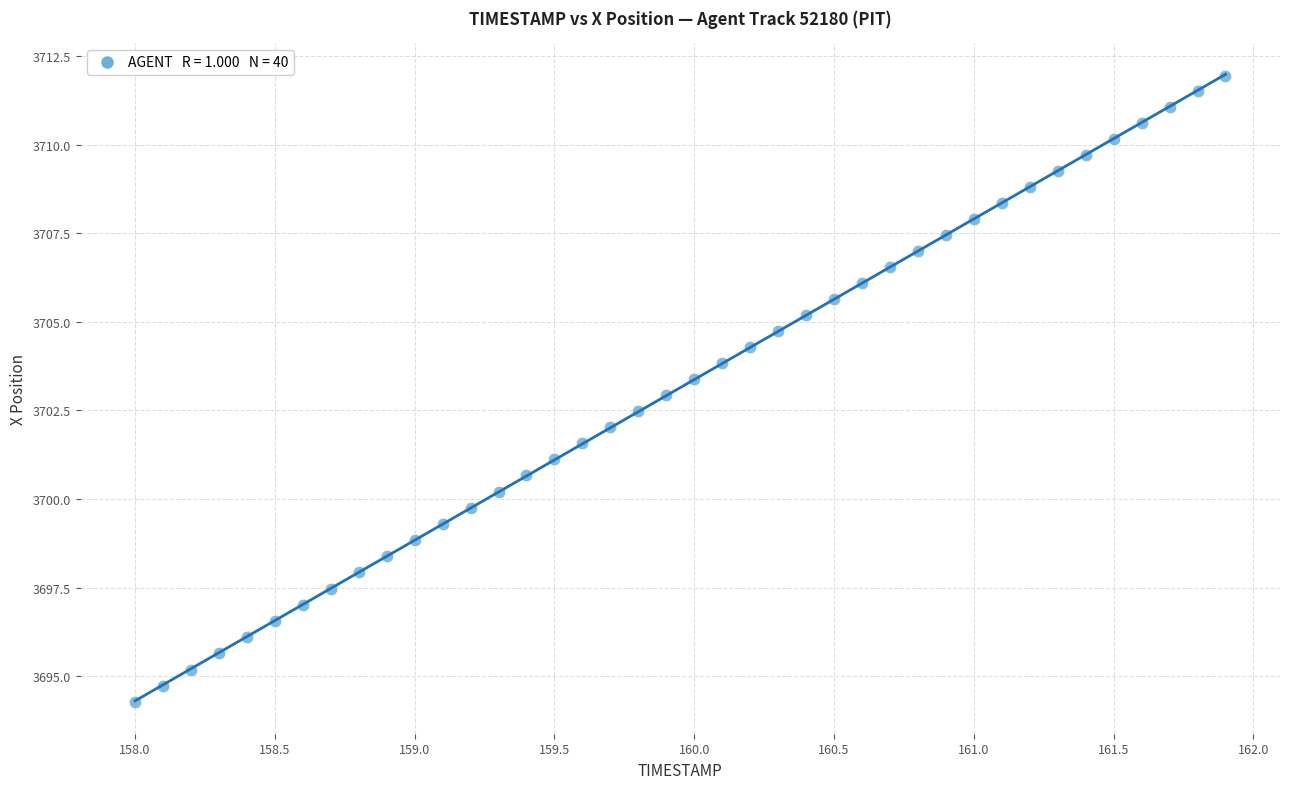

What is the range of X values (max minus min)?

3.9